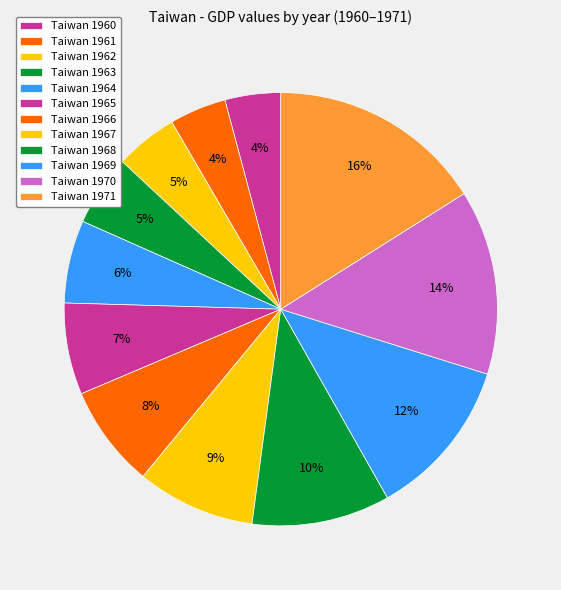

How many slices are in this pie chart?

12